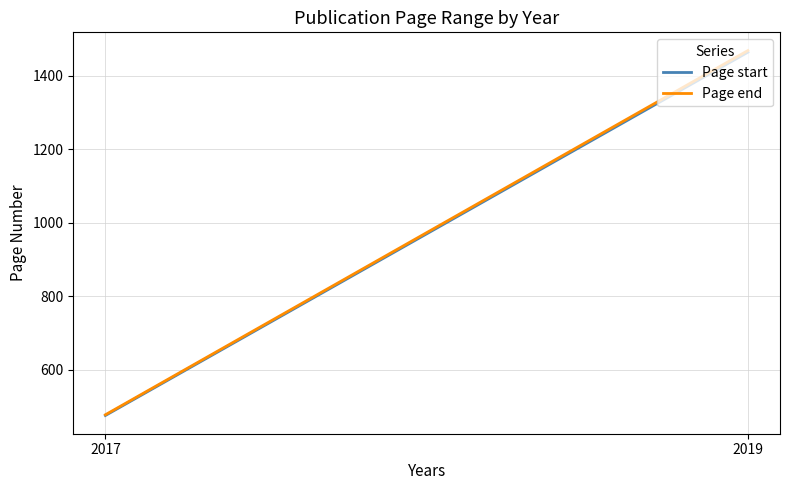

What is the sum of all Page start values?

1939.5